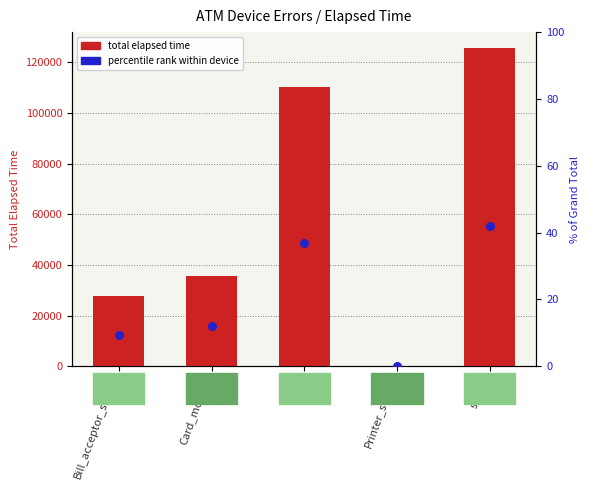

Which series reaches the maximum Y coordinate?

total elapsed time